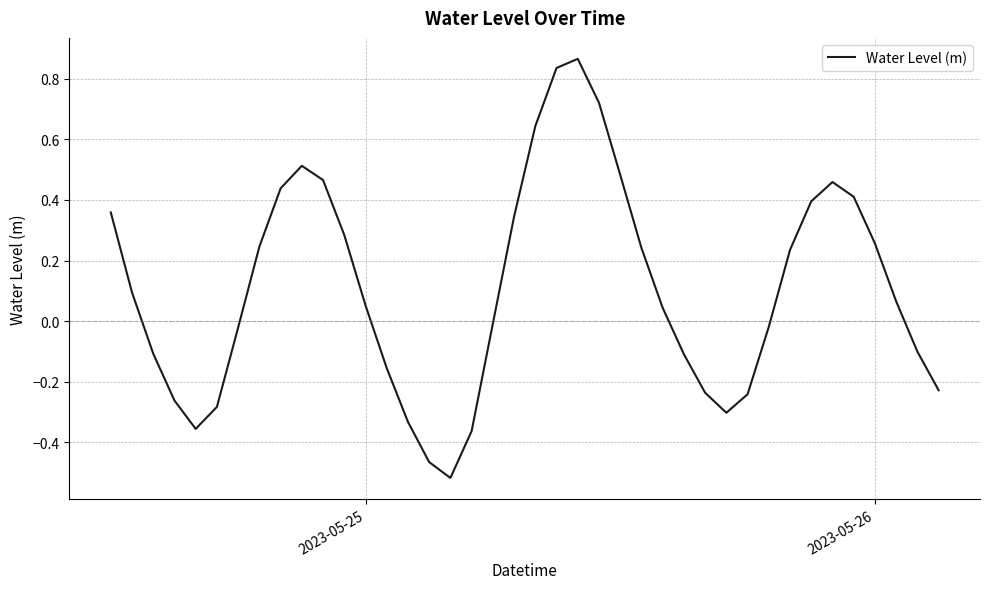

What is the difference between the maximum and minimum values?

1.4